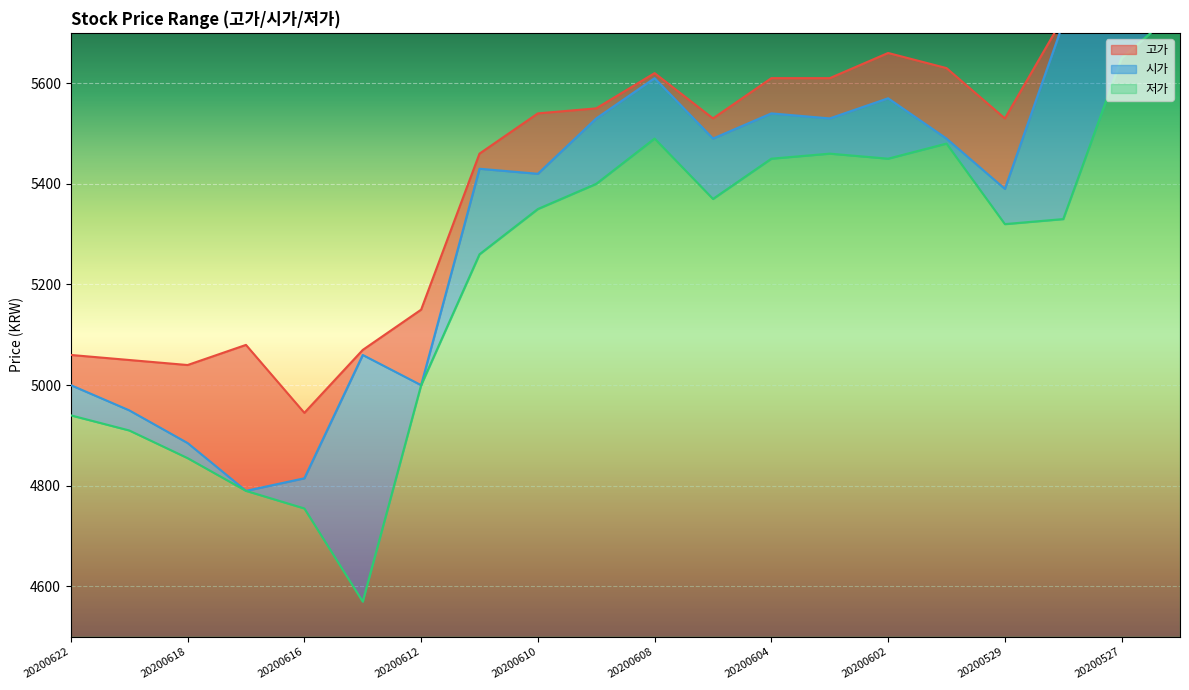

List the series in order of their peak value, lowest first.

저가, 시가, 고가